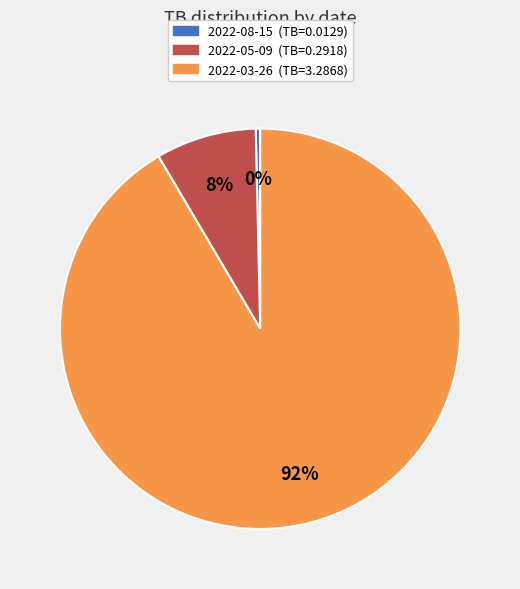

How many segments does this pie chart have?

3